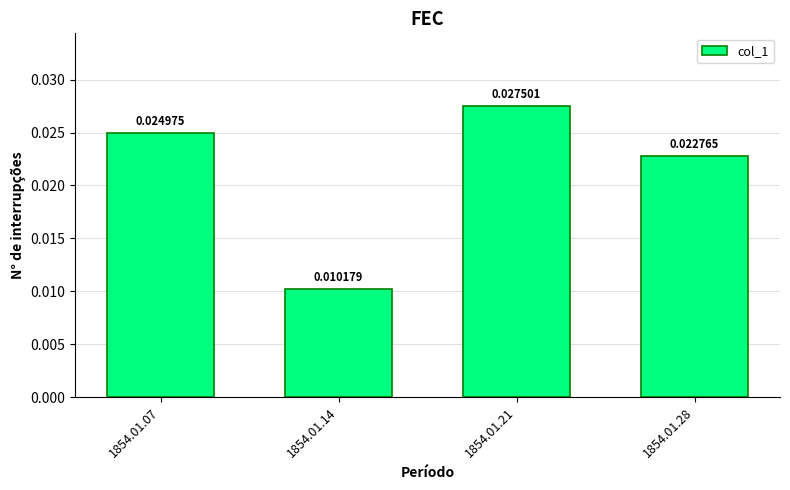

Rank the categories by value from highest to lowest.

1854.01.21, 1854.01.07, 1854.01.28, 1854.01.14